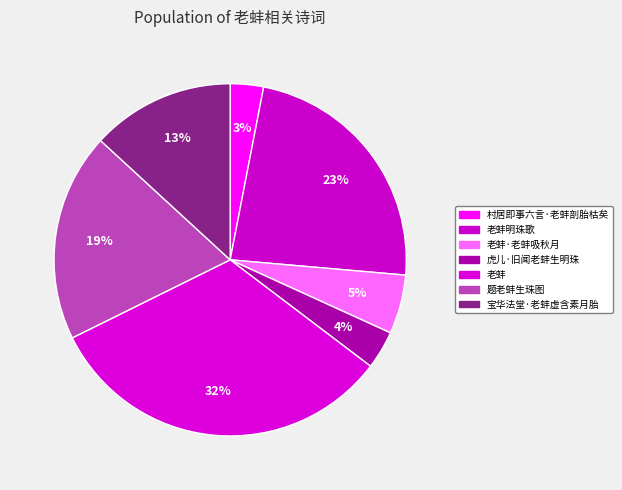

How much of the chart is everything except 虎儿·旧闻老蚌生明珠?

96.5%